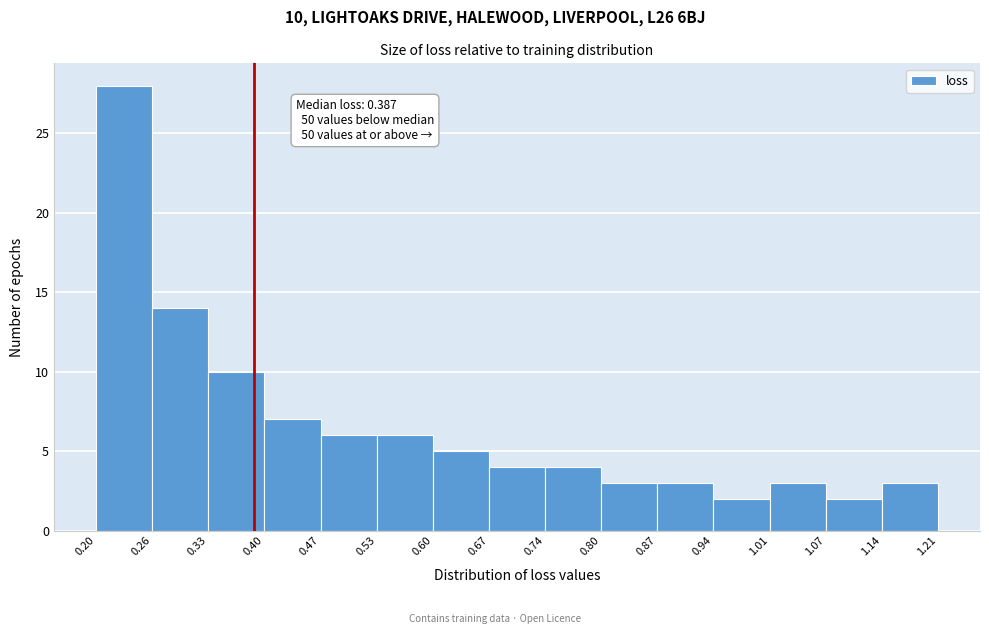

Over which range of the x-axis is the bar tallest?

0.20 to 0.26